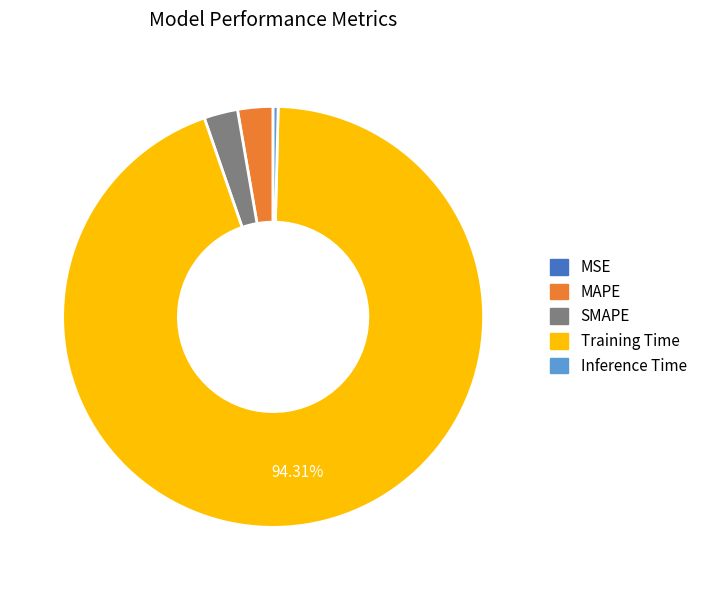

Is the sum of Inference Time and MAPE greater than half?

No